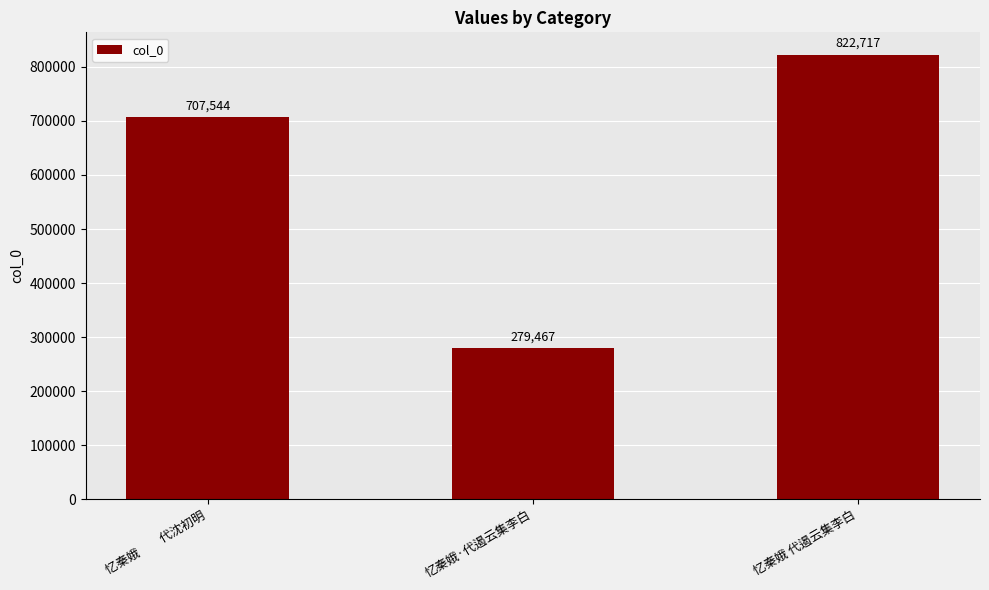

Reading left to right, what are all the values shown in this chart?

忆秦娥　　代沈初明=707544	忆秦娥·代遏云集李白=279467	忆秦娥 代遏云集李白=822717